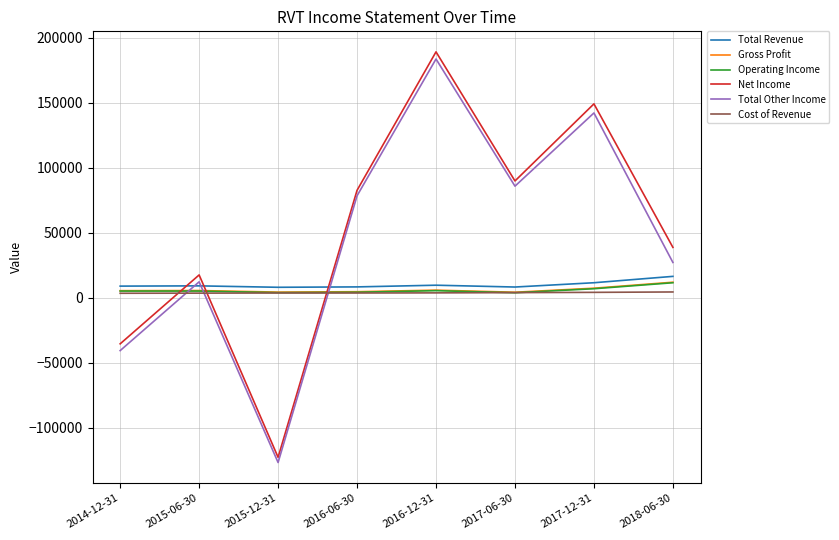

The value of Total Revenue at 2016-06-30 is 8400. True or false?

True